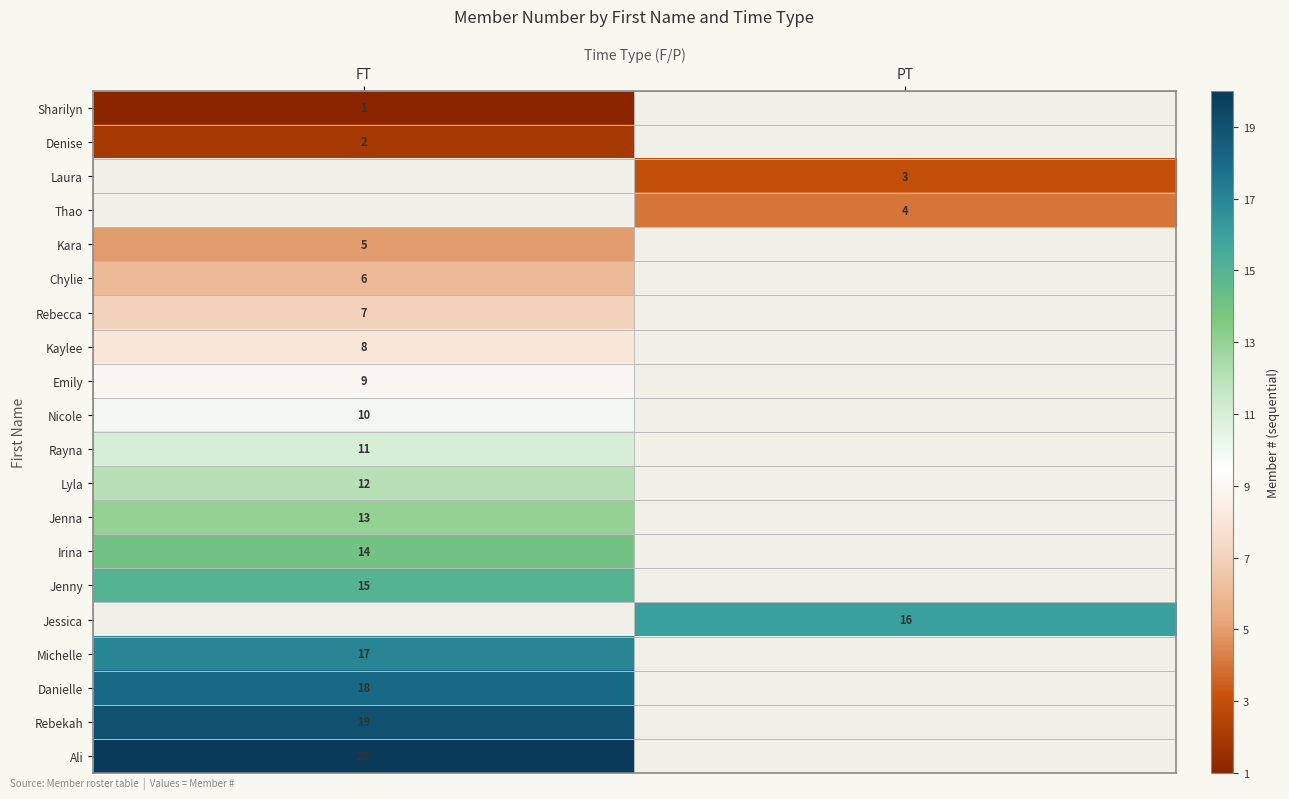

The value of Thao at PT is 1. True or false?

False